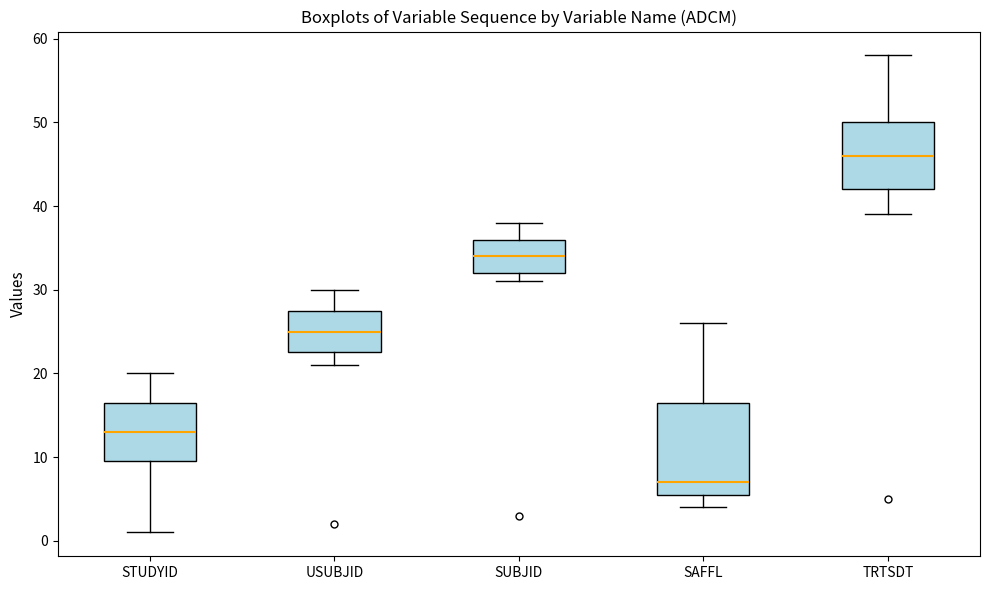

Where does the upper whisker of the box for TRTSDT end on the y-axis? The values are not printed on the chart, so give them approximately, as read against the axis.

58